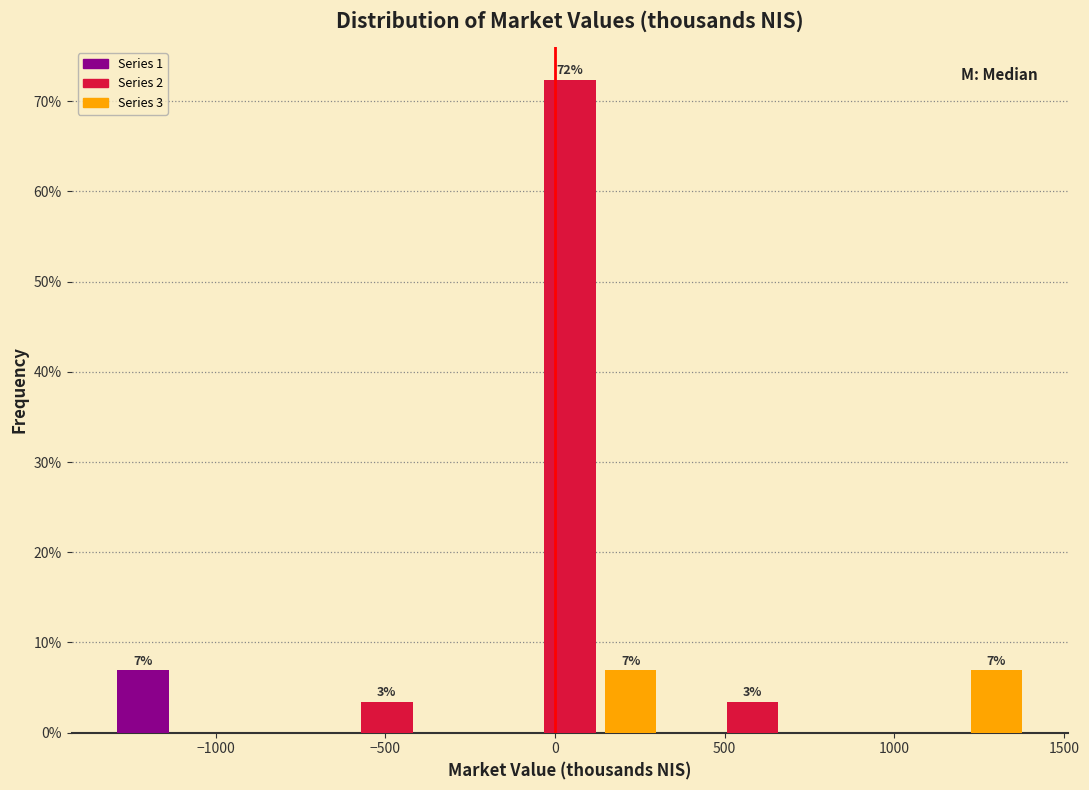

Read against the x-axis, roughly where is the centre of the tallest bar?

50